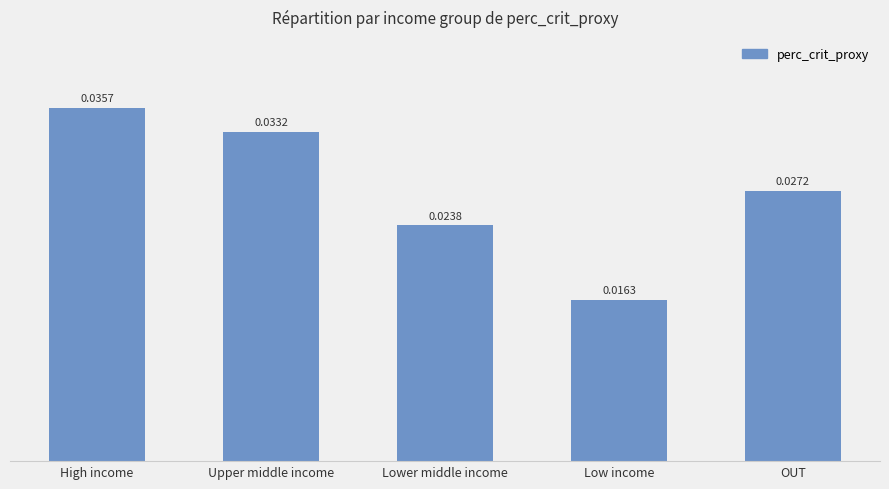

What is the label of the 4th bar from the left?

Low income